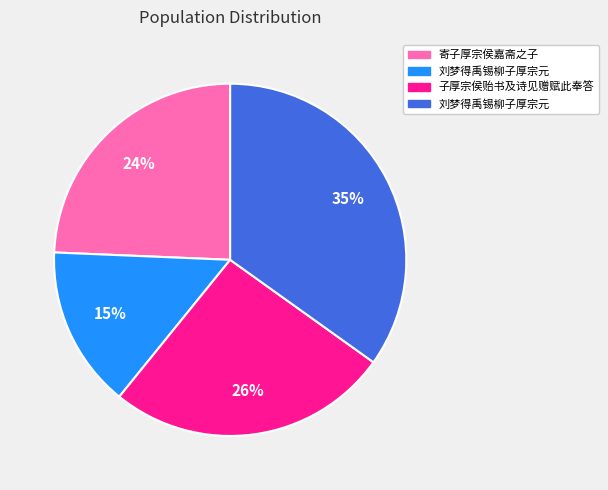

To the nearest percent, what is the difference between the largest and smallest slice percentages?

20%